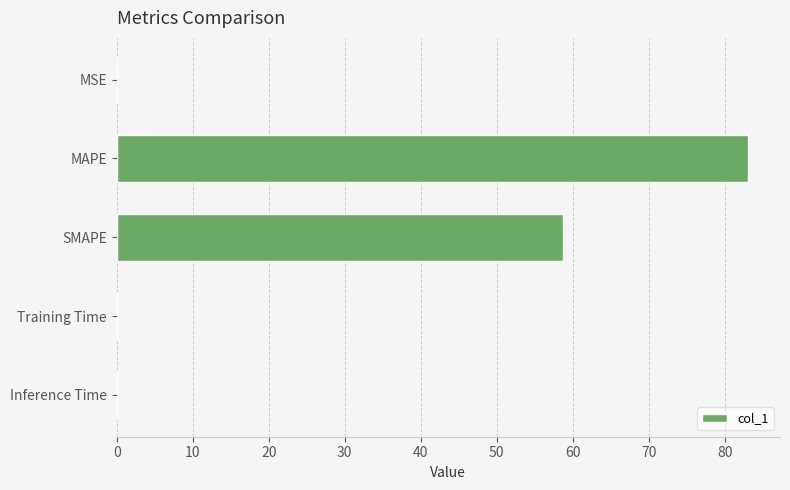

What is the sum of all values?

141.8